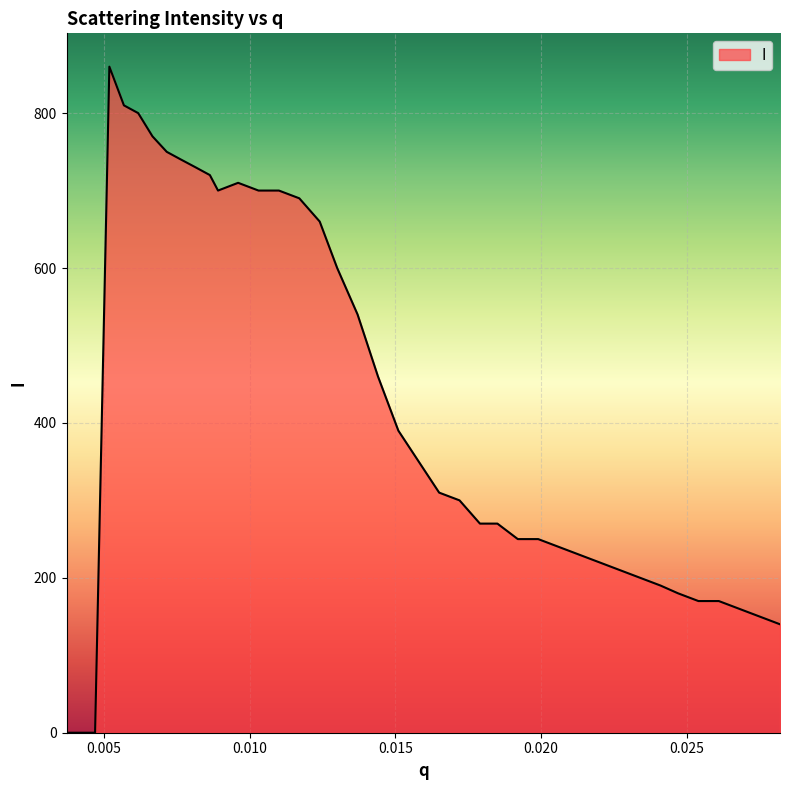

What is the difference between the maximum and second lowest values?

860